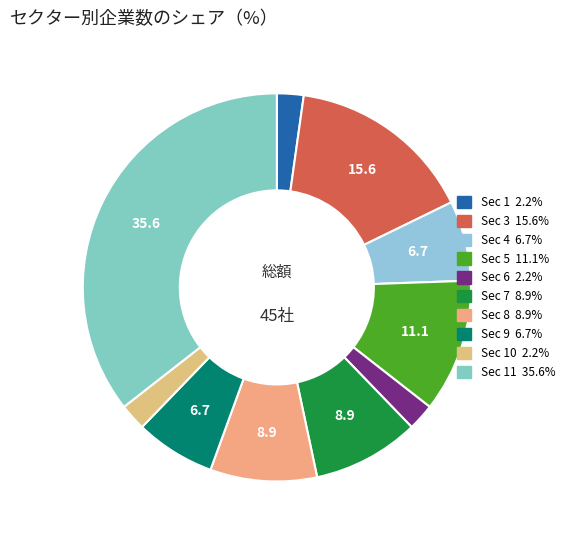

Does any single category account for the majority?

No